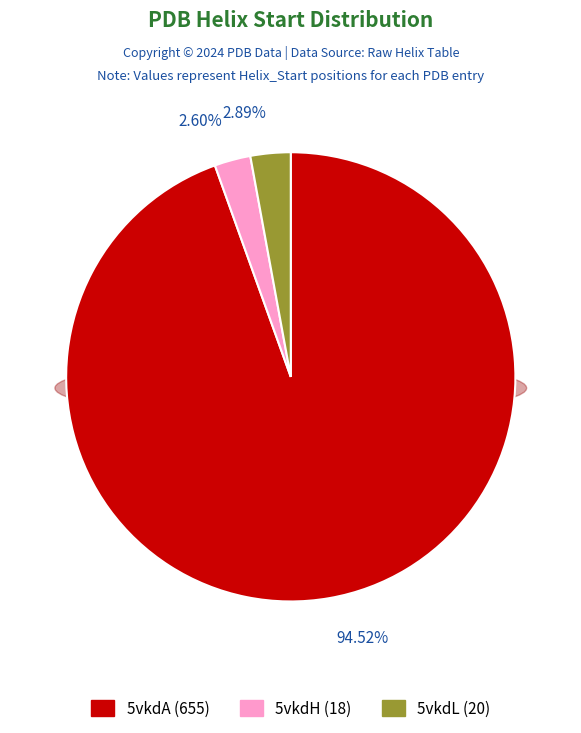

Is 5vkdA the majority of the pie?

Yes